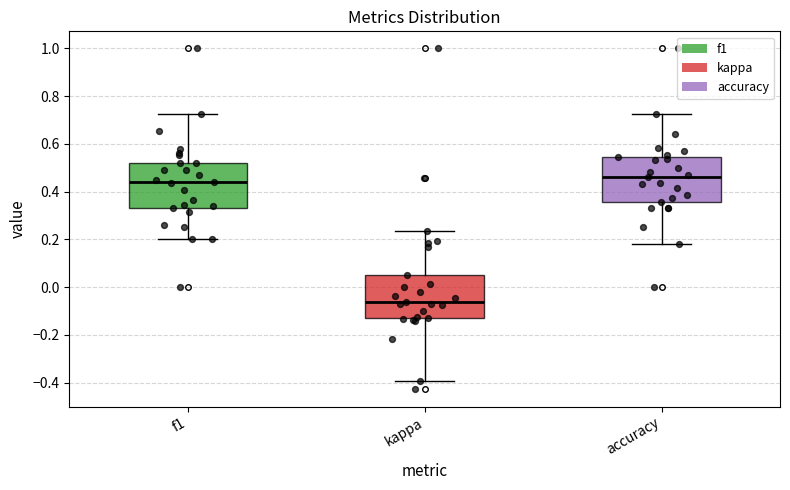

Which box has the lowest median line?

kappa